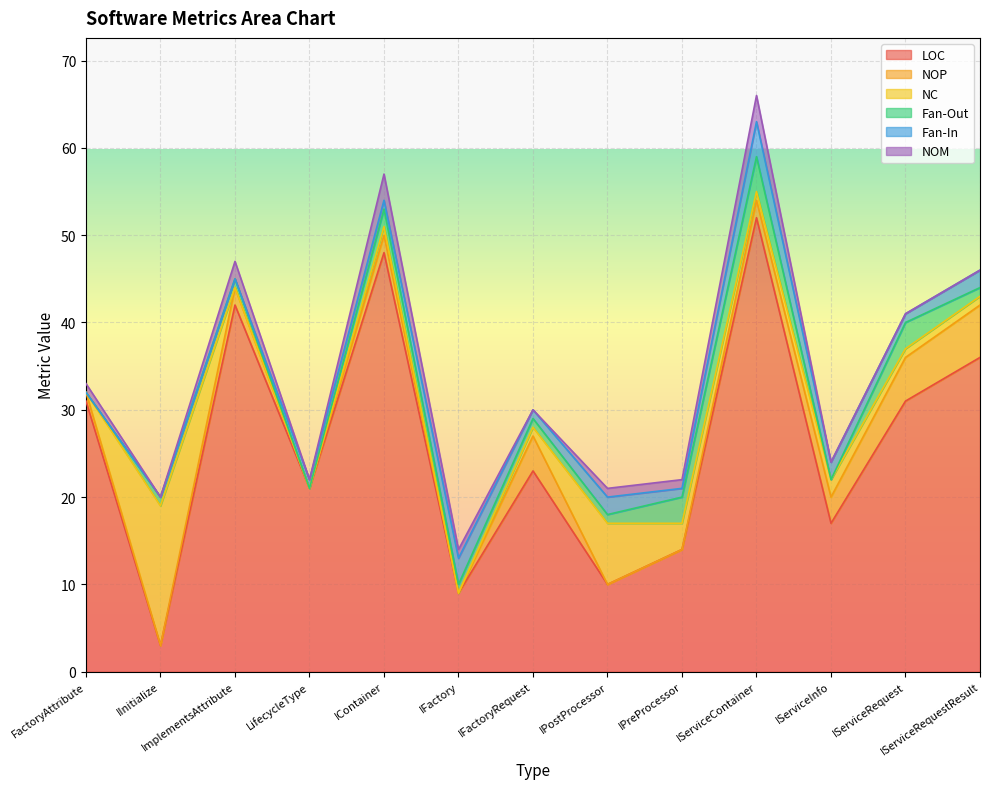

Does the chart display data point markers on the line(s)?

No